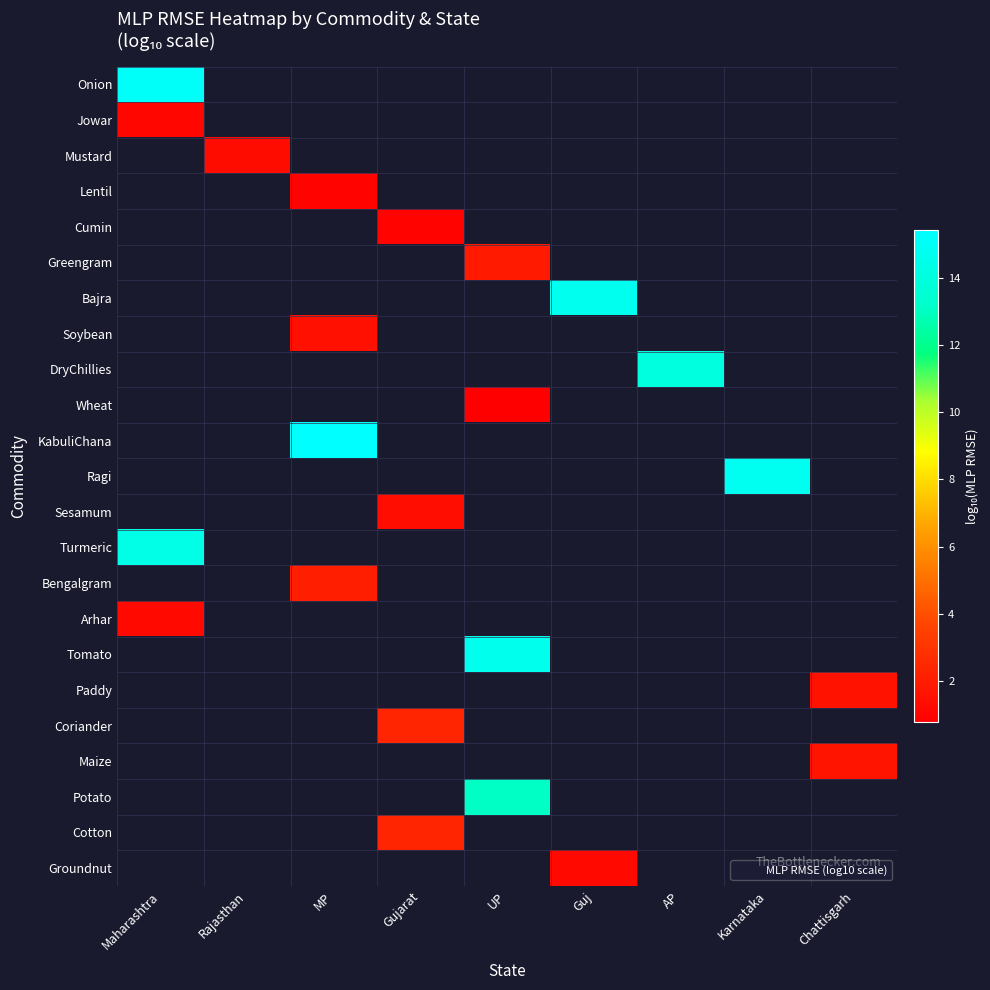

What is the minimum value shown in the chart?

0.8